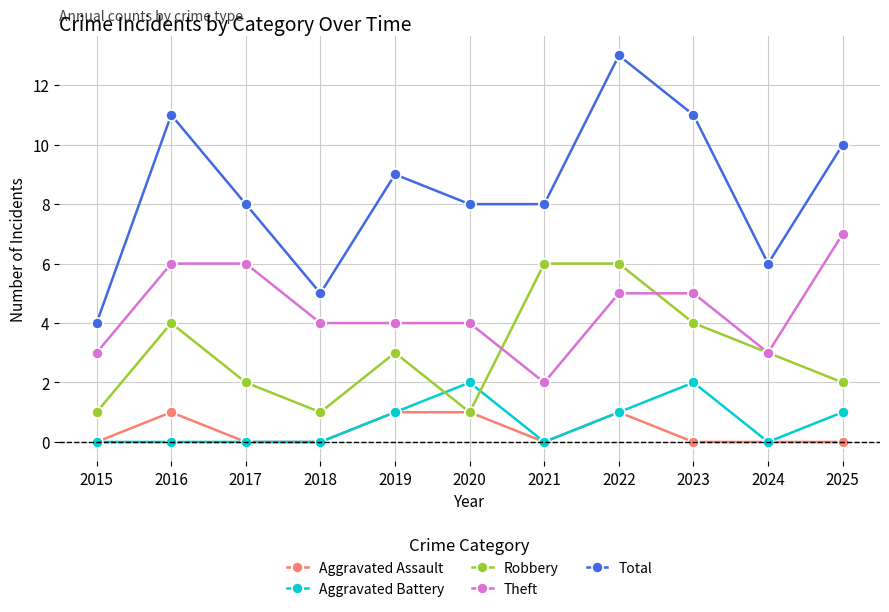

How many distinct data groups are displayed?

5